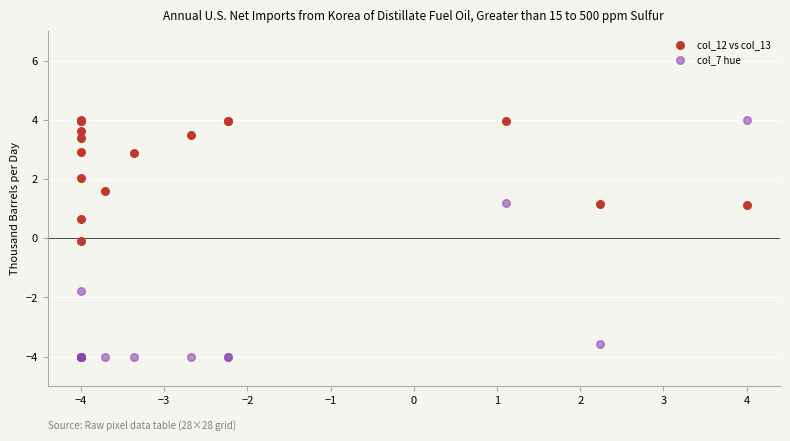

Which series reaches the minimum Y coordinate?

col_7 hue